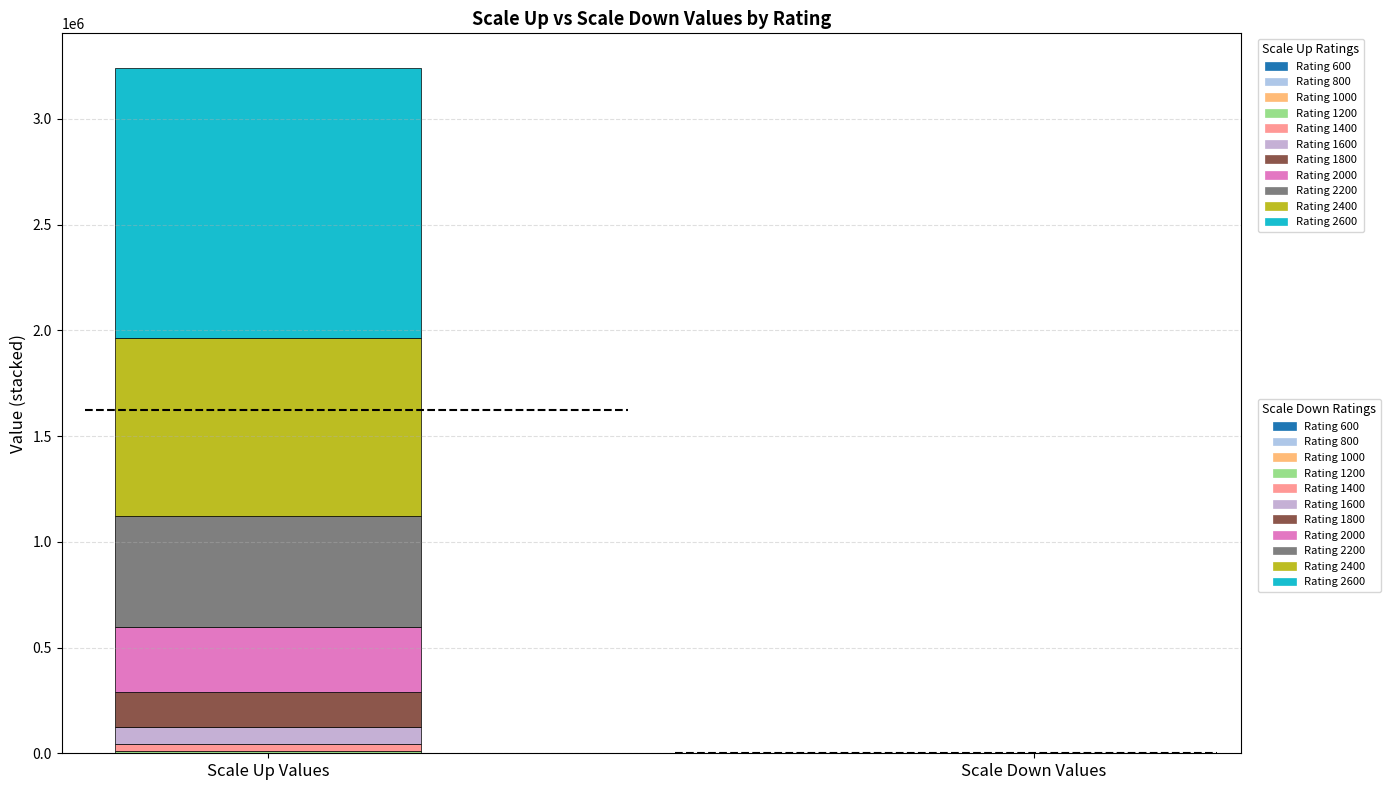

What is the difference between the highest and lowest values at 2200?

524314.4